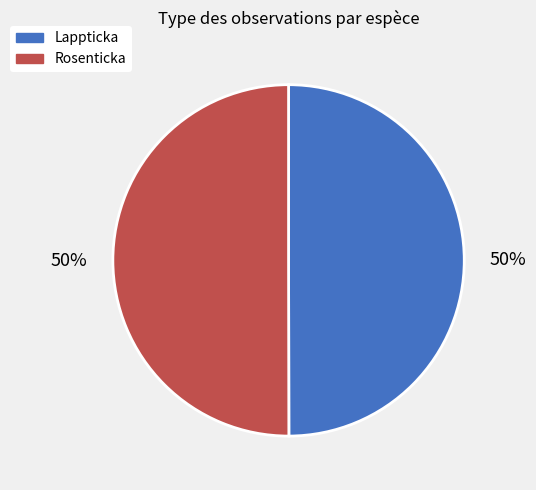

Count the number of slices in the pie.

2